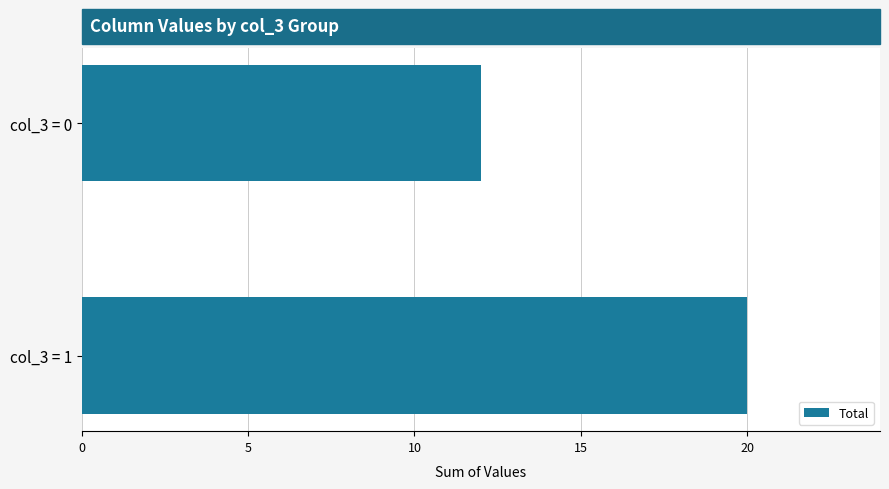

What is the change in value from col_3 = 0 to col_3 = 1?

+8